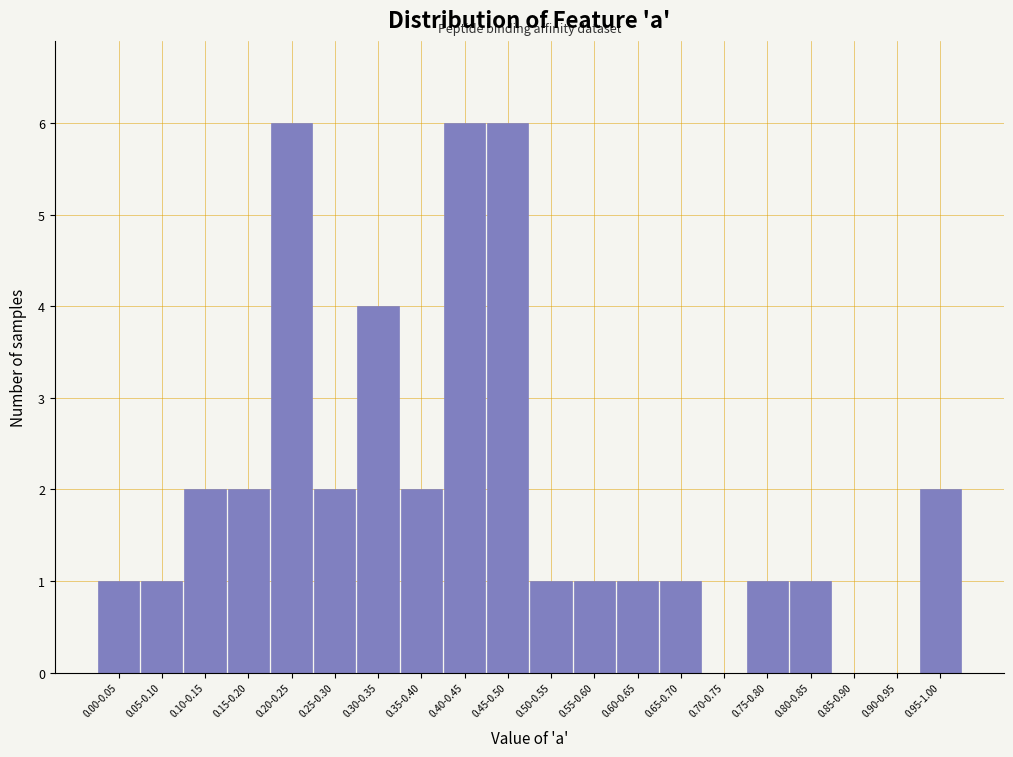

Reading right to left, list all the values displayed in this chart.

0.95-1.00=2	0.90-0.95=0	0.85-0.90=0	0.80-0.85=1	0.75-0.80=1	0.70-0.75=0	0.65-0.70=1	0.60-0.65=1	0.55-0.60=1	0.50-0.55=1	0.45-0.50=6	0.40-0.45=6	0.35-0.40=2	0.30-0.35=4	0.25-0.30=2	0.20-0.25=6	0.15-0.20=2	0.10-0.15=2	0.05-0.10=1	0.00-0.05=1